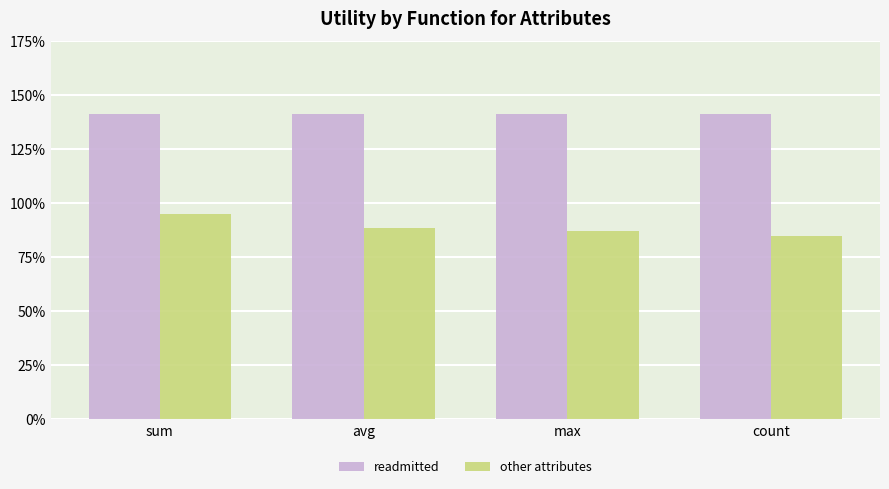

What is the label of the 3rd bar from the right?

avg